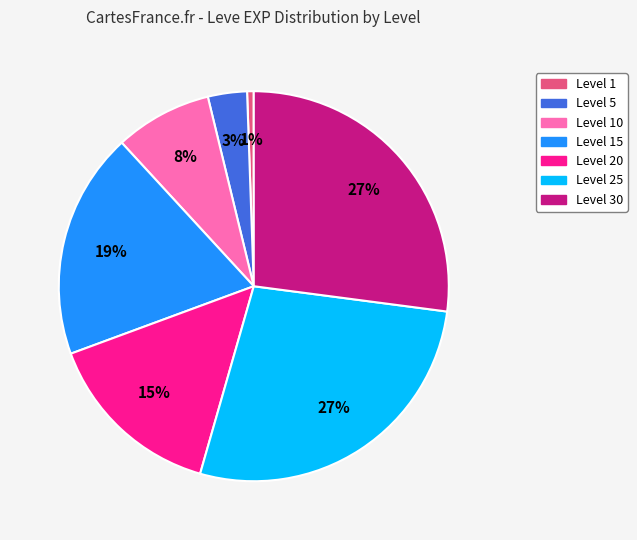

Is the sum of Level 1 and Level 25 greater than half?

No